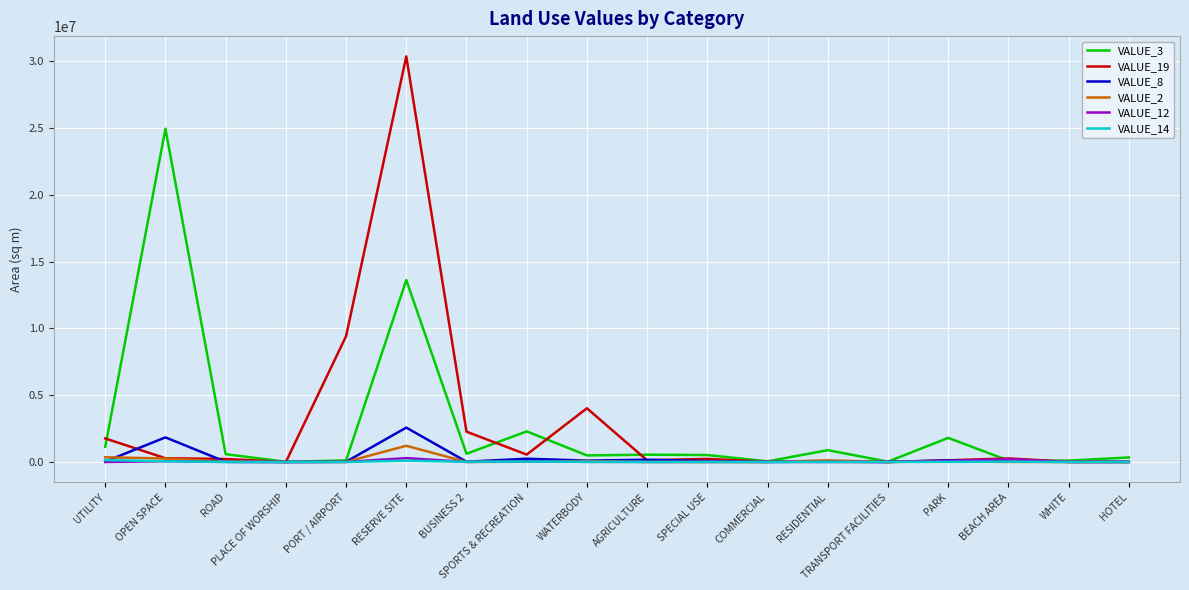

At which category is the sum across all series the highest?

RESERVE SITE